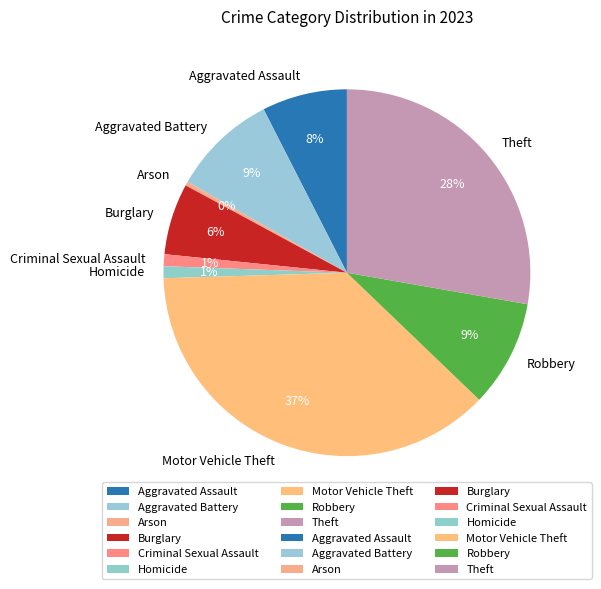

Is Aggravated Battery the majority of the pie?

No